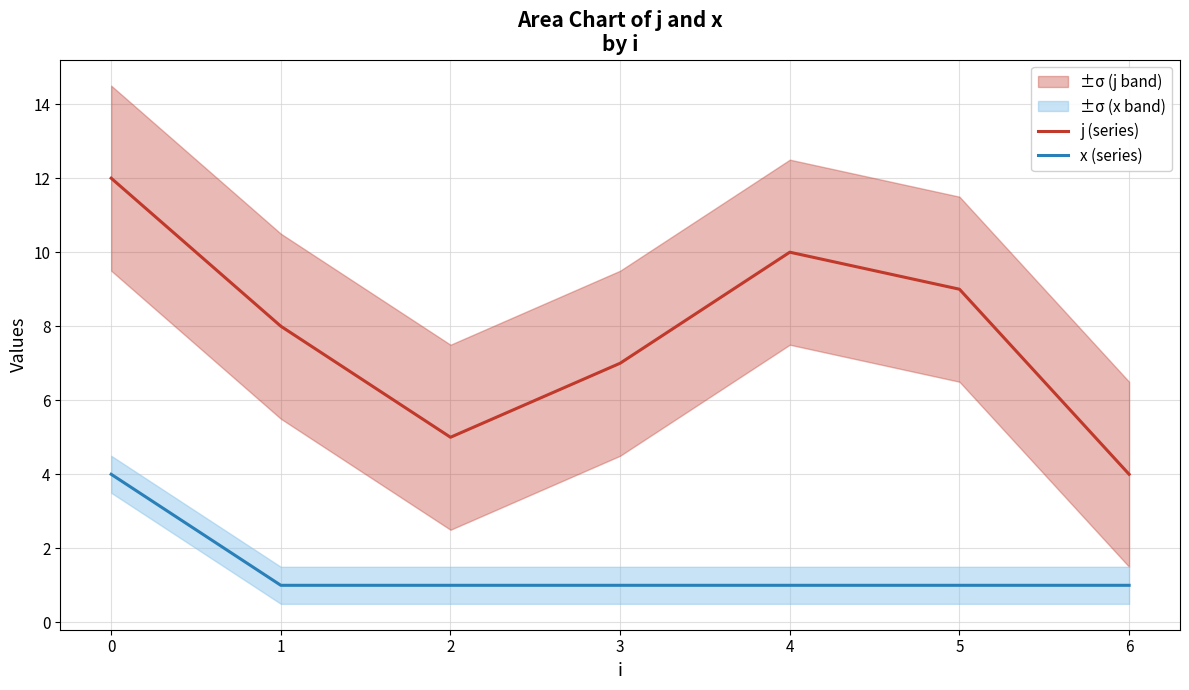

The value of x (series) at 0 is 2. True or false?

False